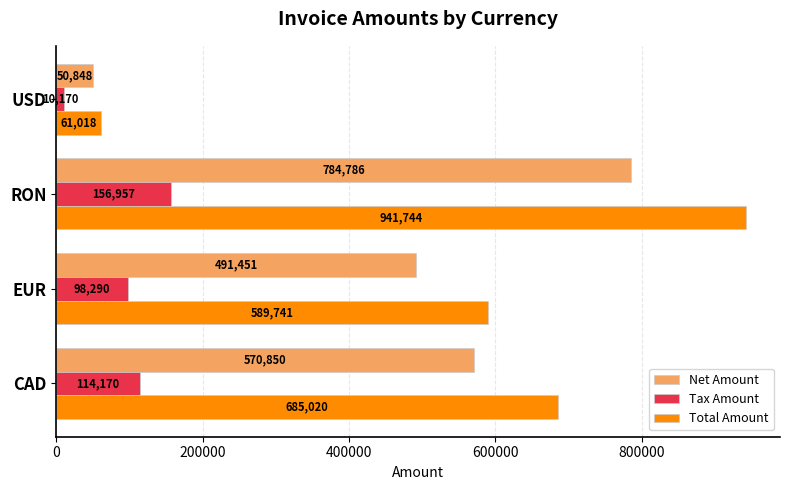

At how many categories does at least one series exceed 558915?

3